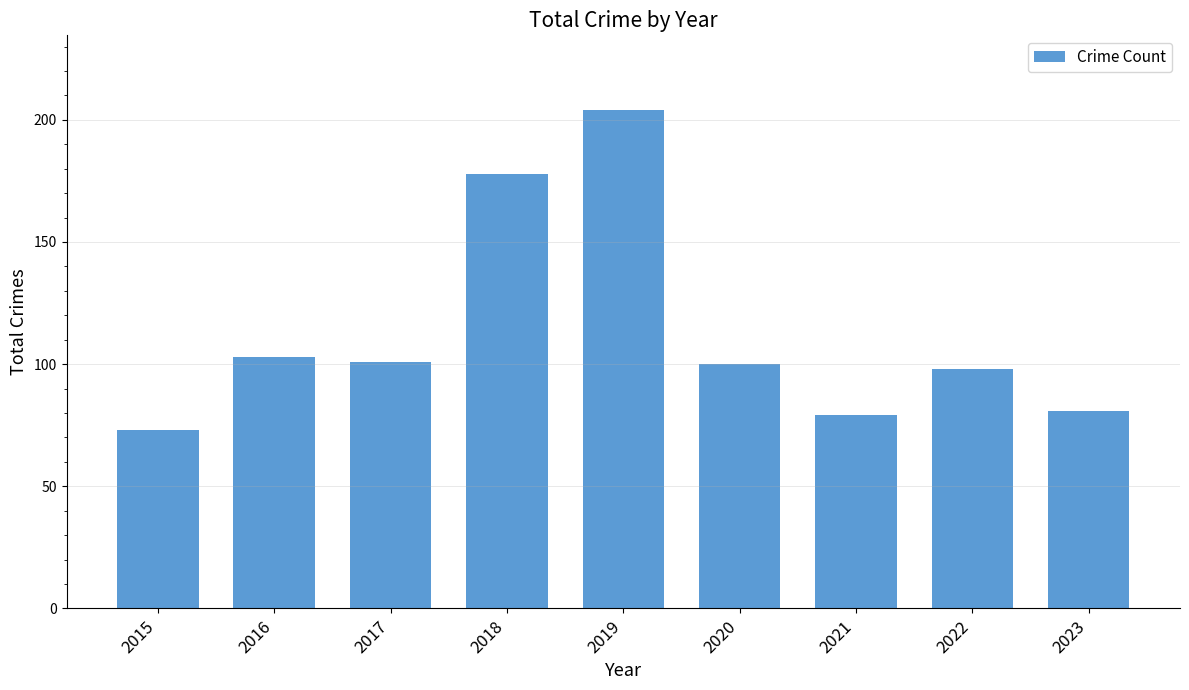

How many values are below 100?

4